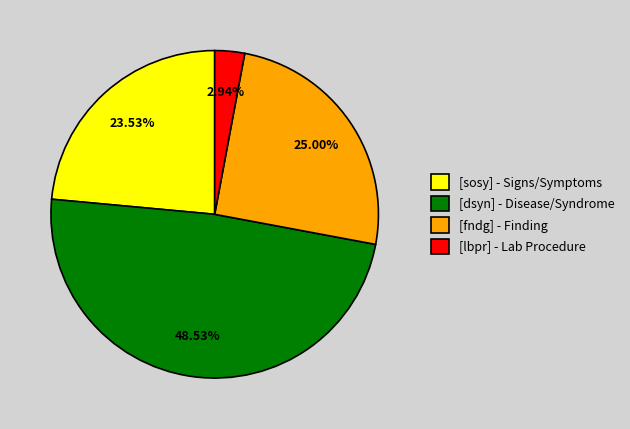

Combined, do [lbpr] - Lab Procedure and [dsyn] - Disease/Syndrome account for over 50%?

Yes